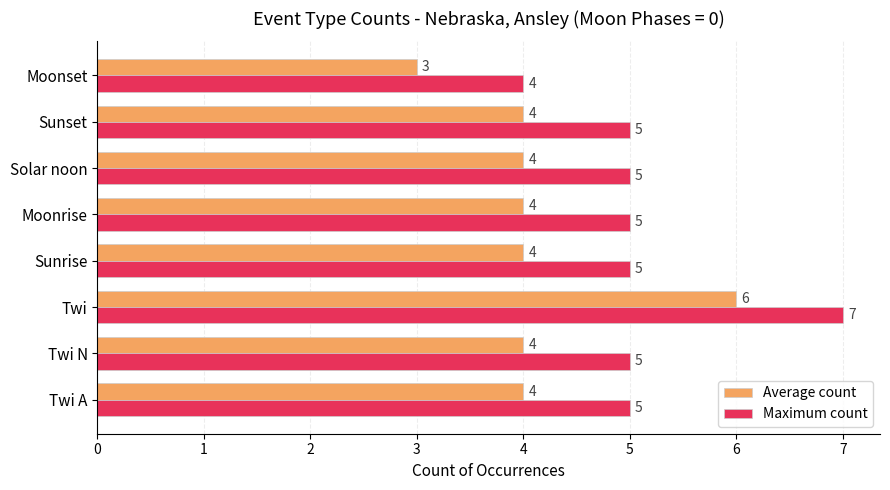

What is the sum of all Maximum count values?

41